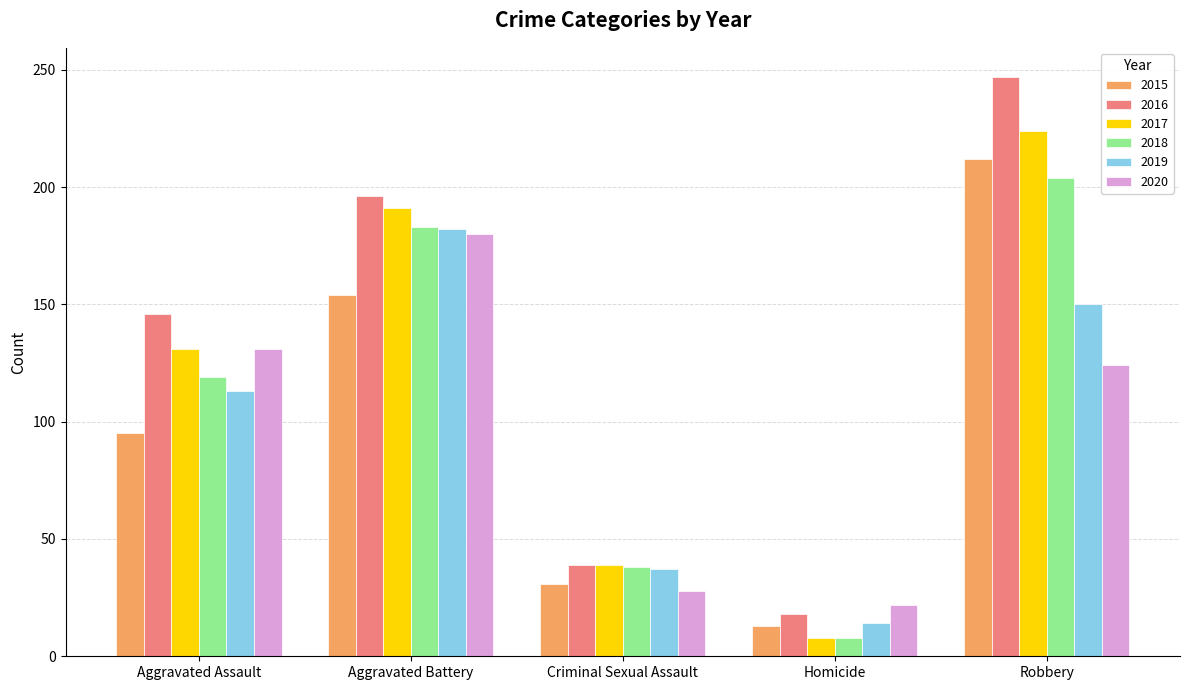

Which category has the lowest value in the 2015 series?

Homicide